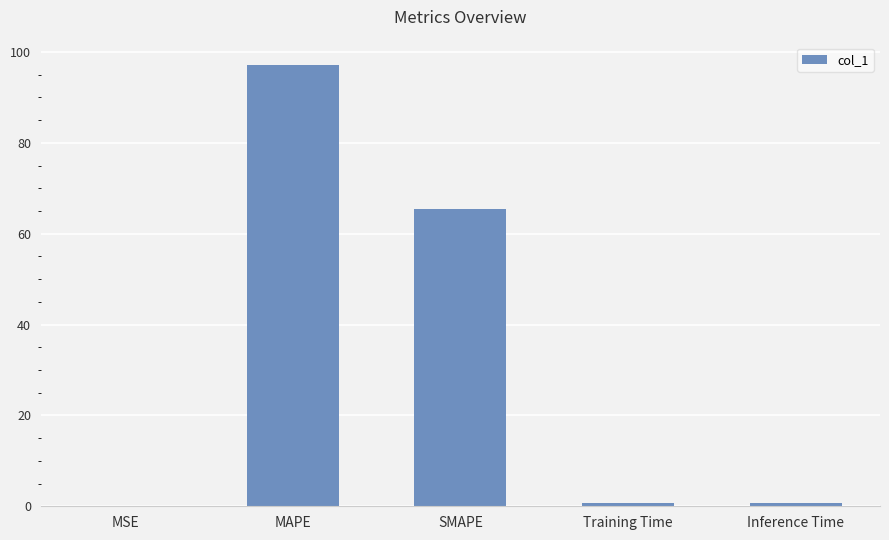

At which label is the value closest to 48?

SMAPE